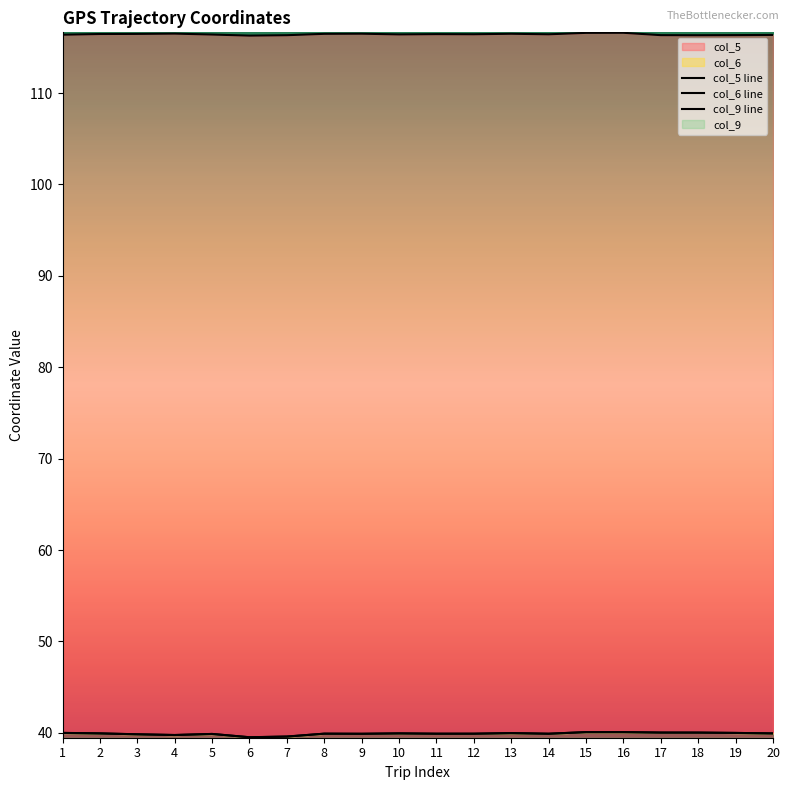

At which category does col_5 reach its first local valley?

6